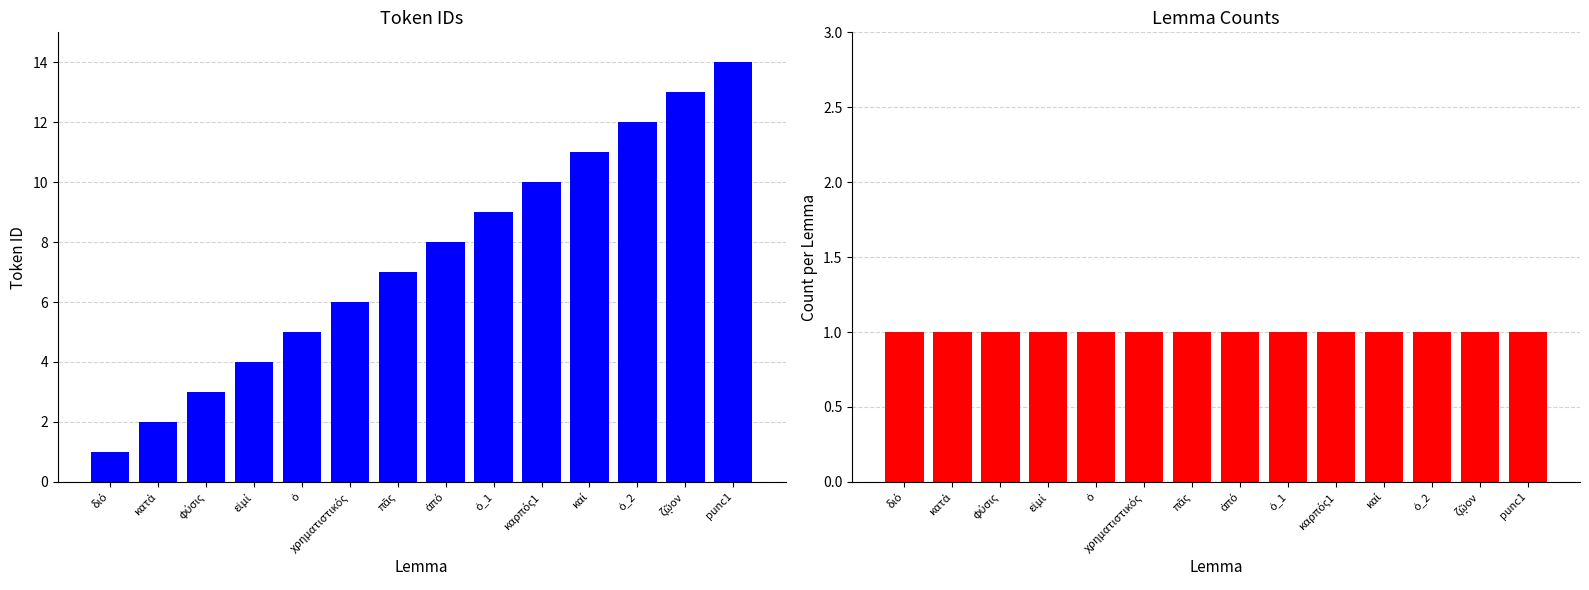

At how many categories does at least one series exceed 4?

10